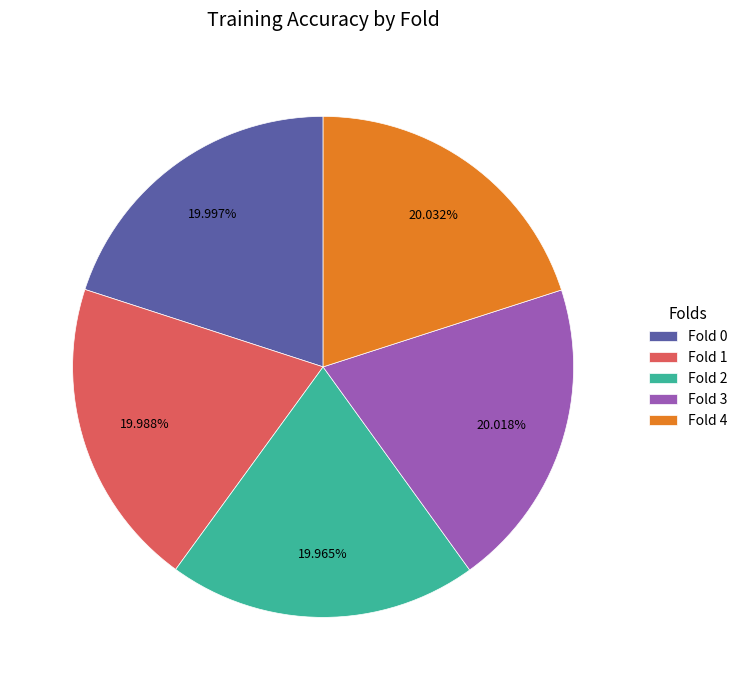

Is Fold 2 the majority of the pie?

No